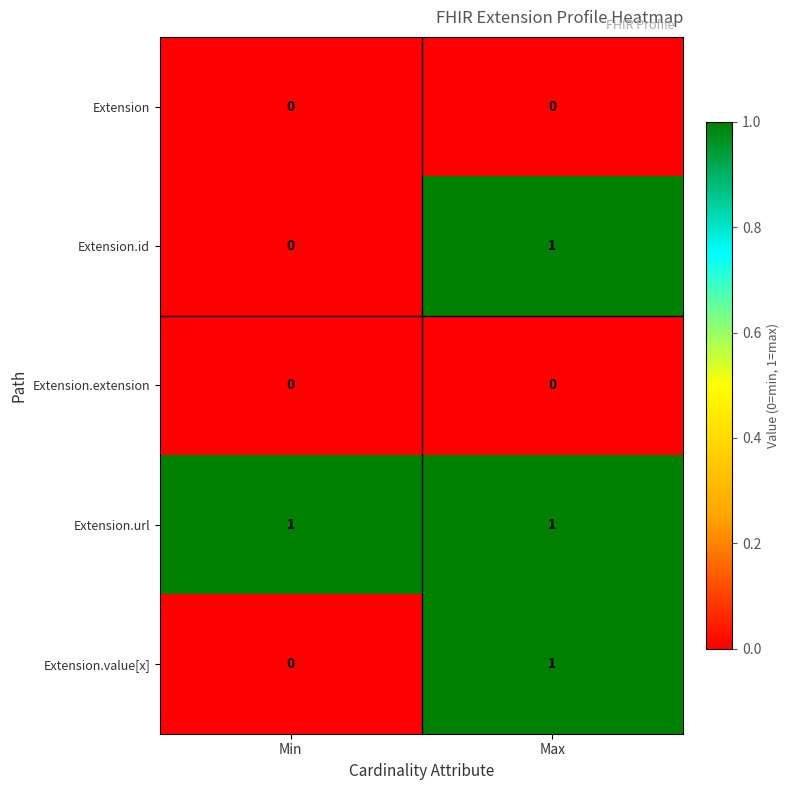

Which category has the highest value in the Extension.value[x] series?

Max